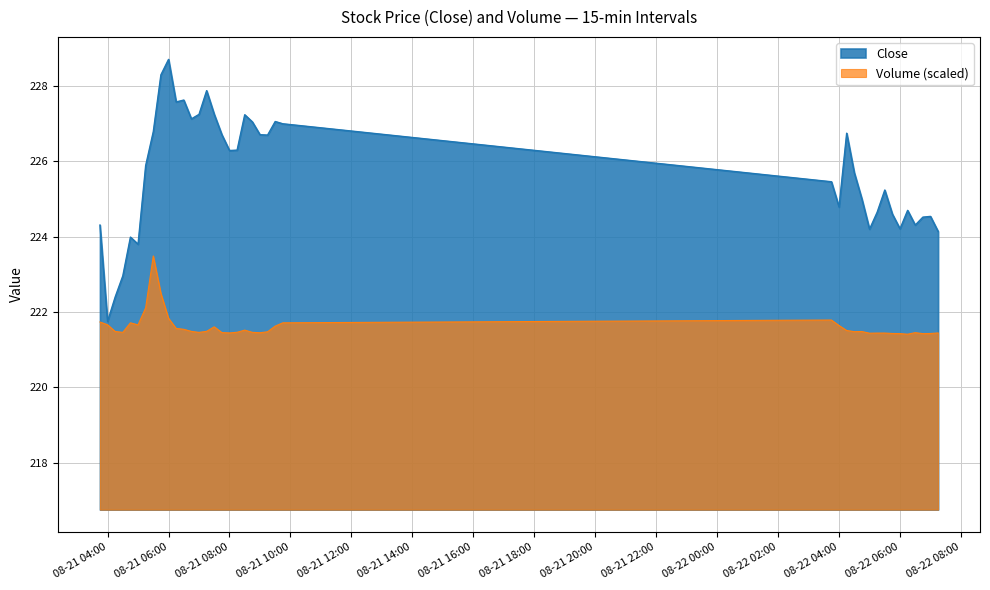

True or false: Volume and Close intersect in this chart.

False